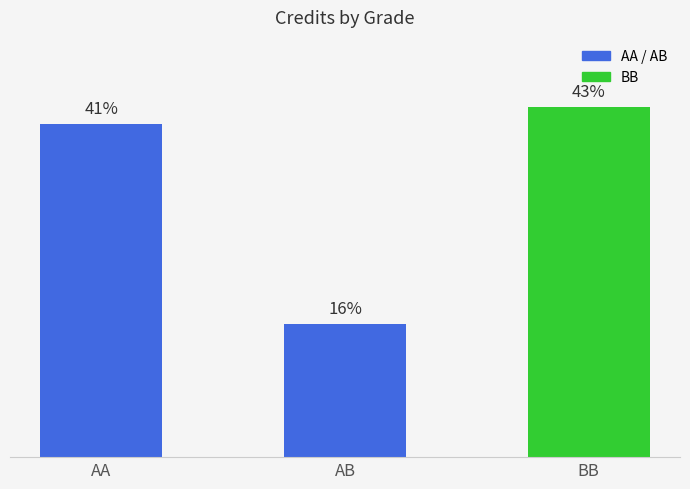

Rank the categories by value from lowest to highest.

AB, AA, BB